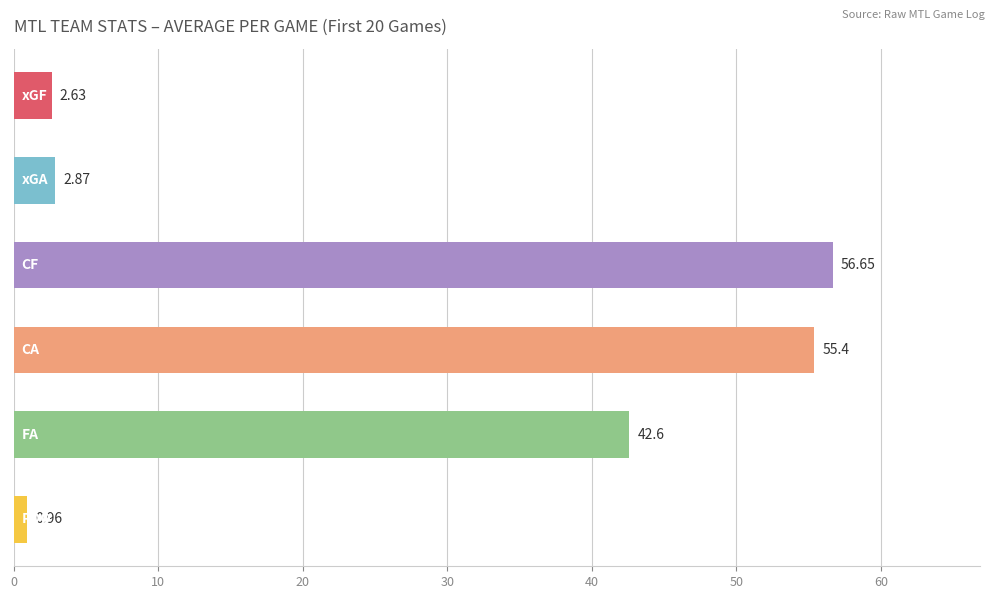

What is the sum of all values?

161.1